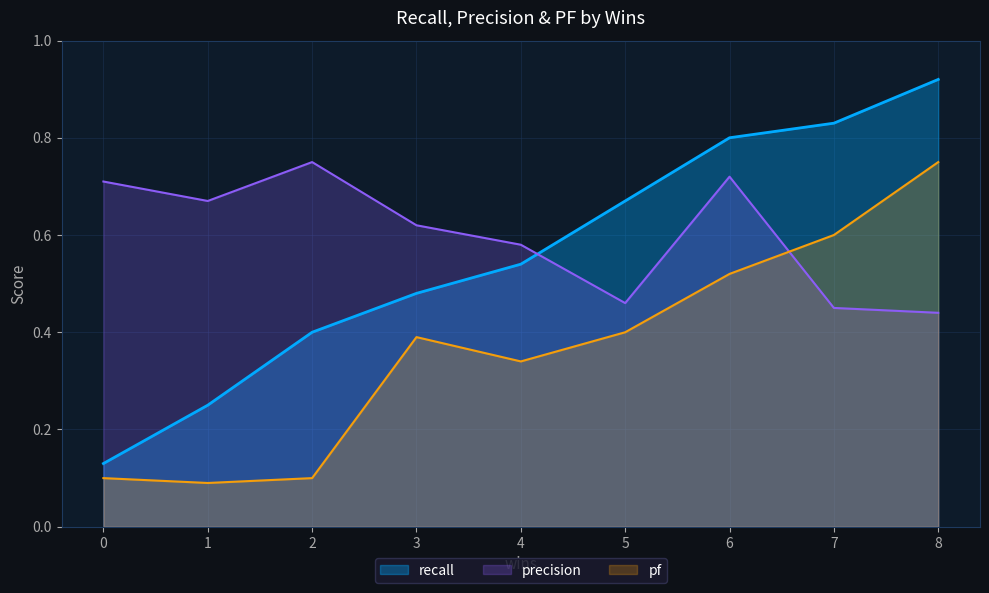

The value of precision at 7 is 0.5. True or false?

True